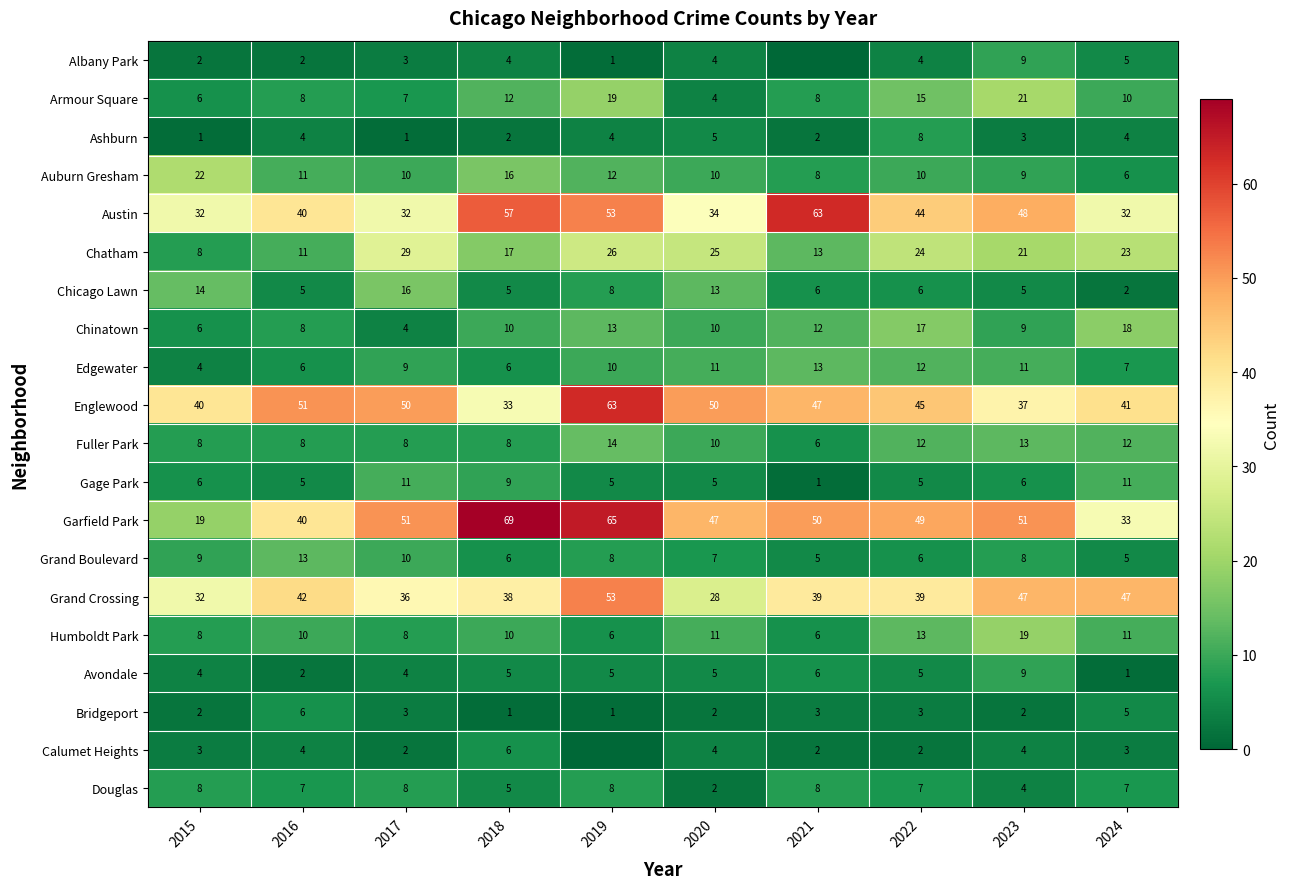

How many data points in Ashburn are less than 4?

5